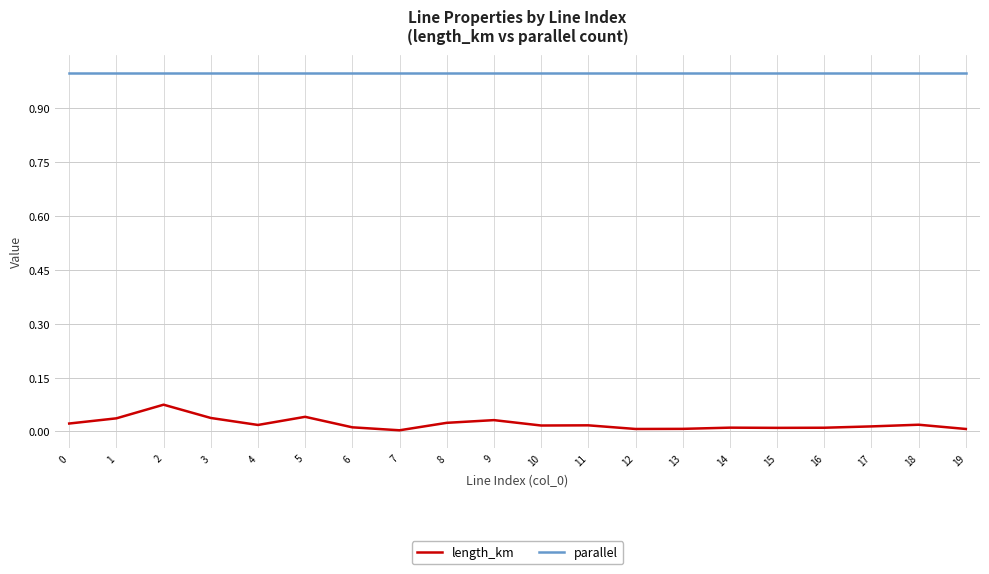

Is it true that length_km equals 0.0 at 19?

True